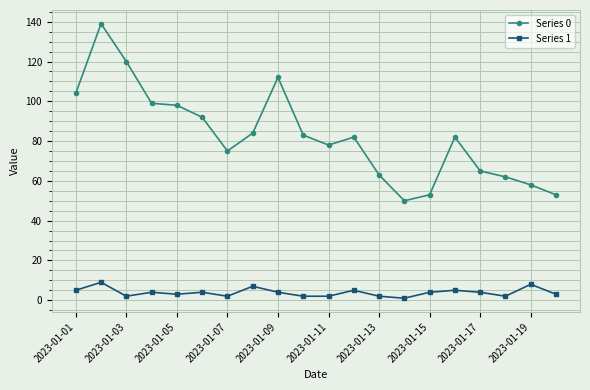

What is the sum of all Series 0 values?

1652